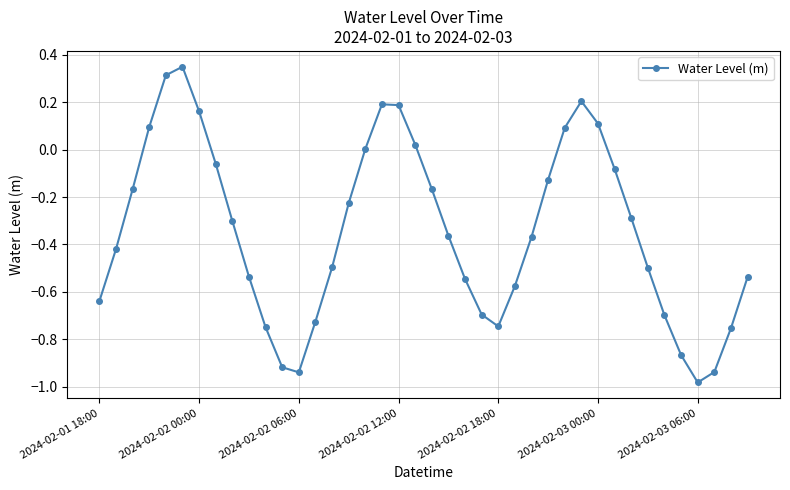

Is this an area chart (filled region under the line)?

No